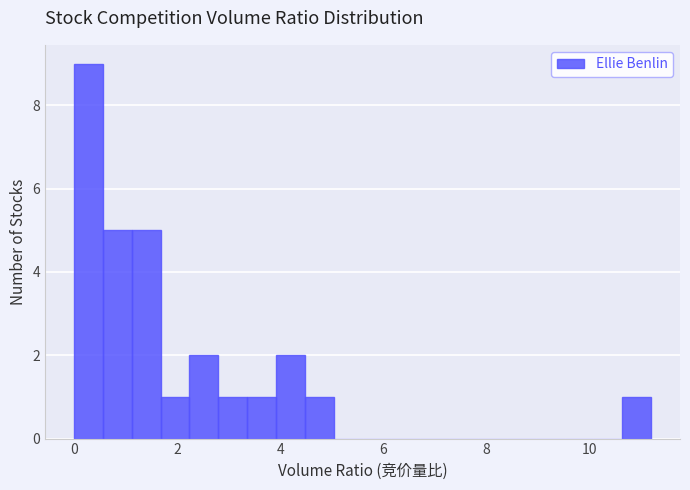

Read against the x-axis, roughly where is the centre of the tallest bar?

0.2